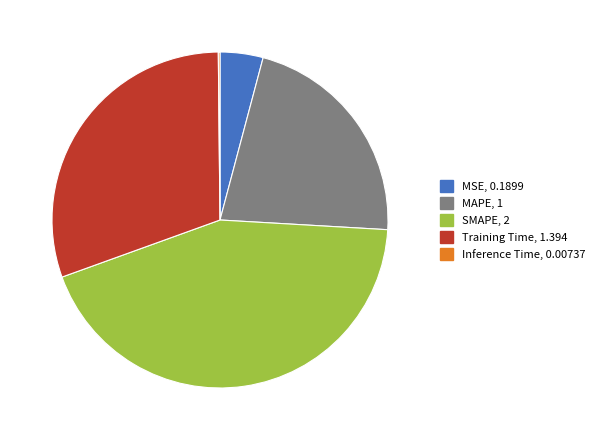

Is it true that Training Time is 30% of the pie?

True